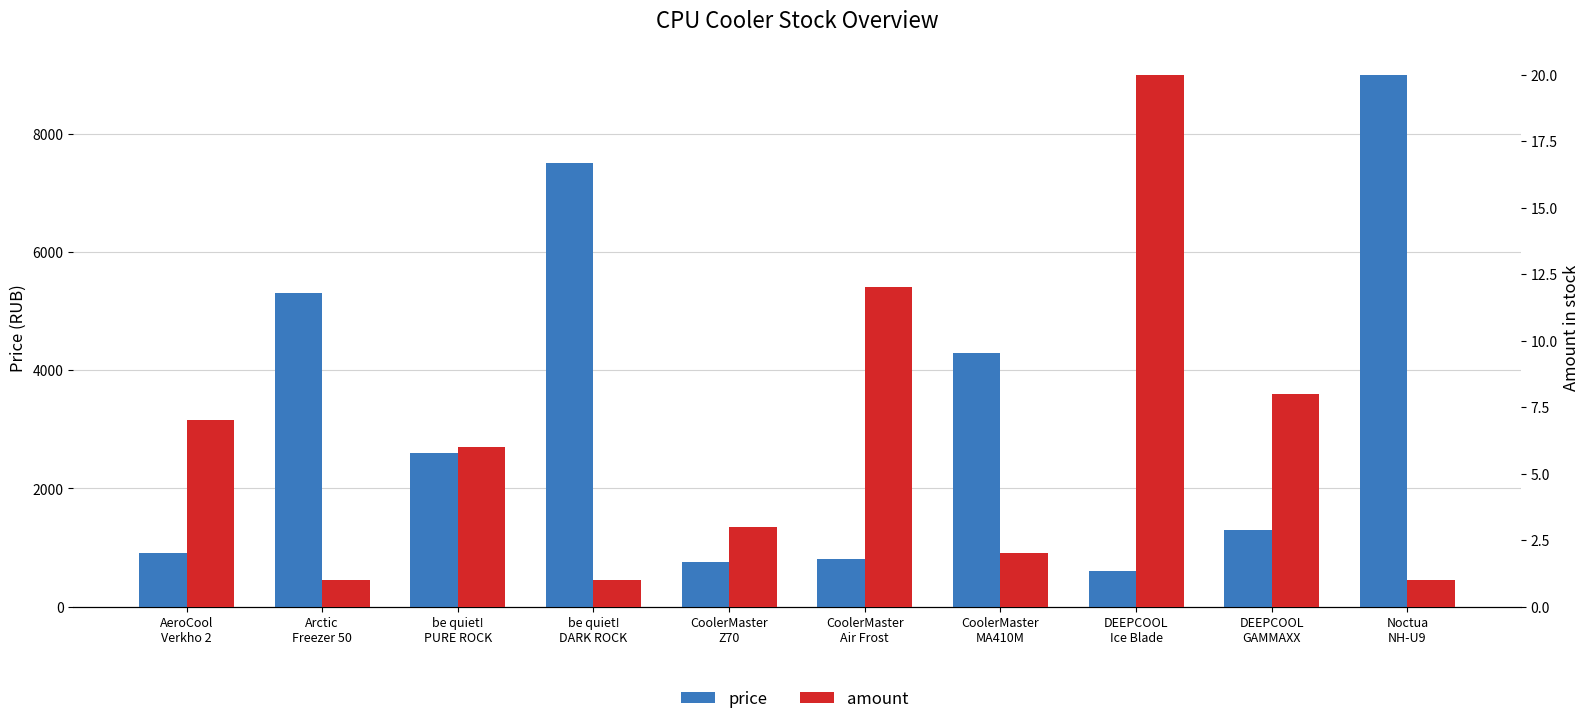

What is the average value of the amount series?

6